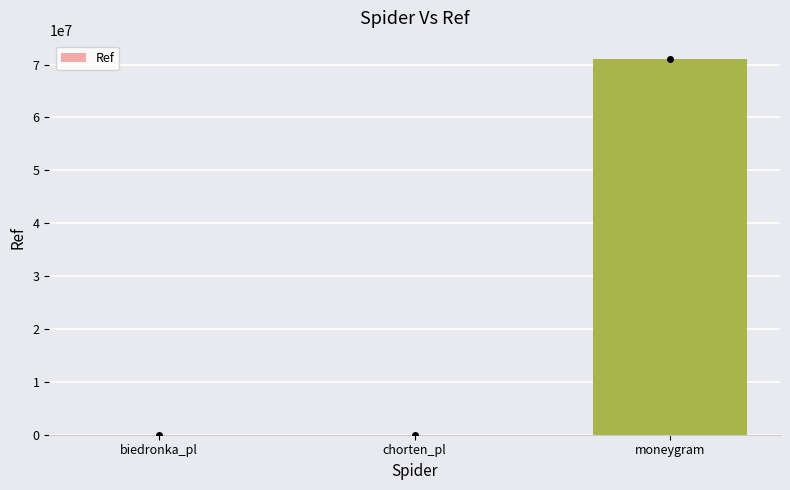

Between chorten_pl and moneygram, which is larger?

moneygram